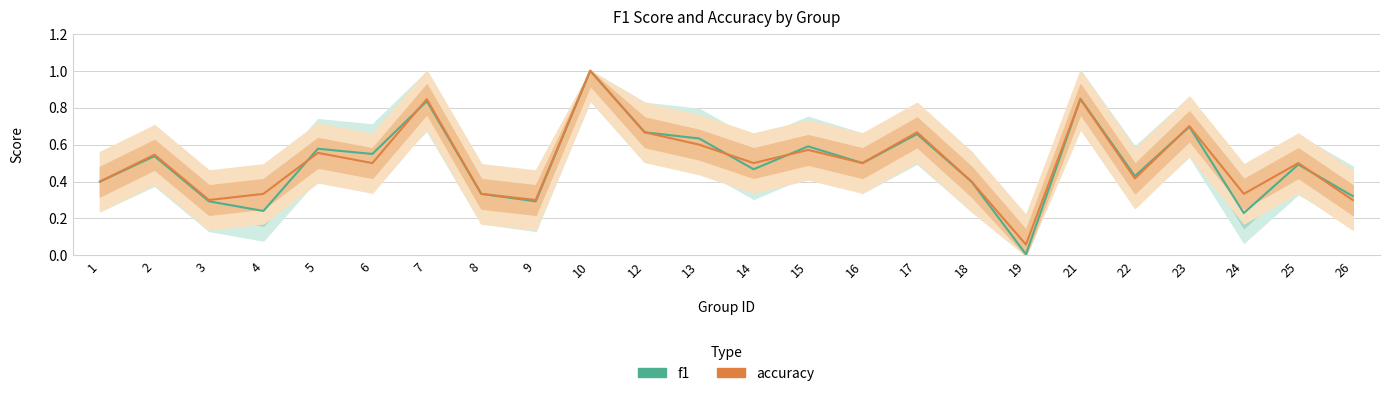

List the series in order of their peak value, lowest first.

f1, accuracy